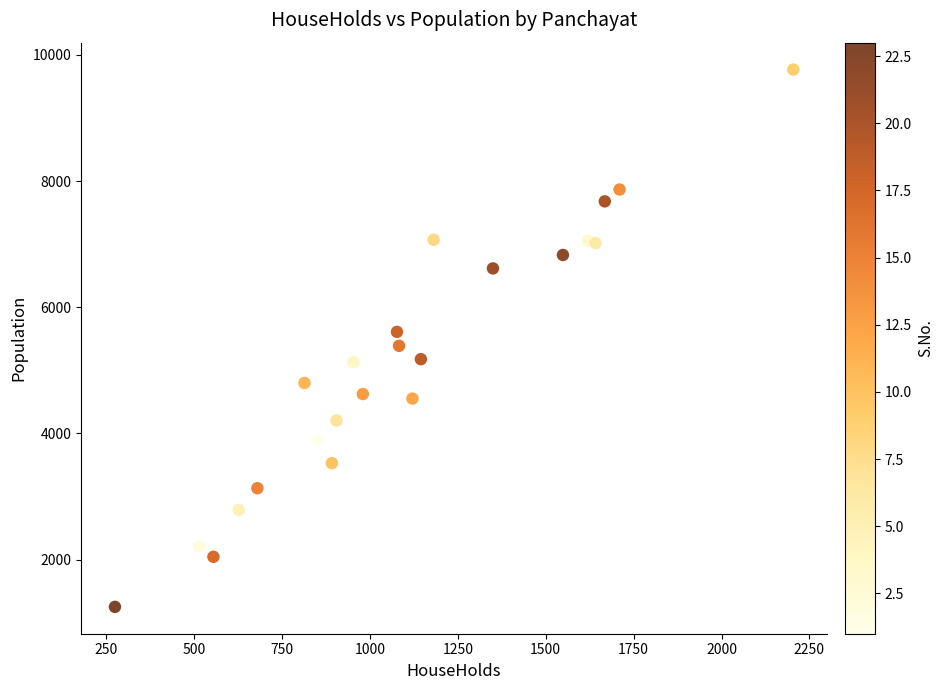

What is the range of X values (max minus min)?

1929